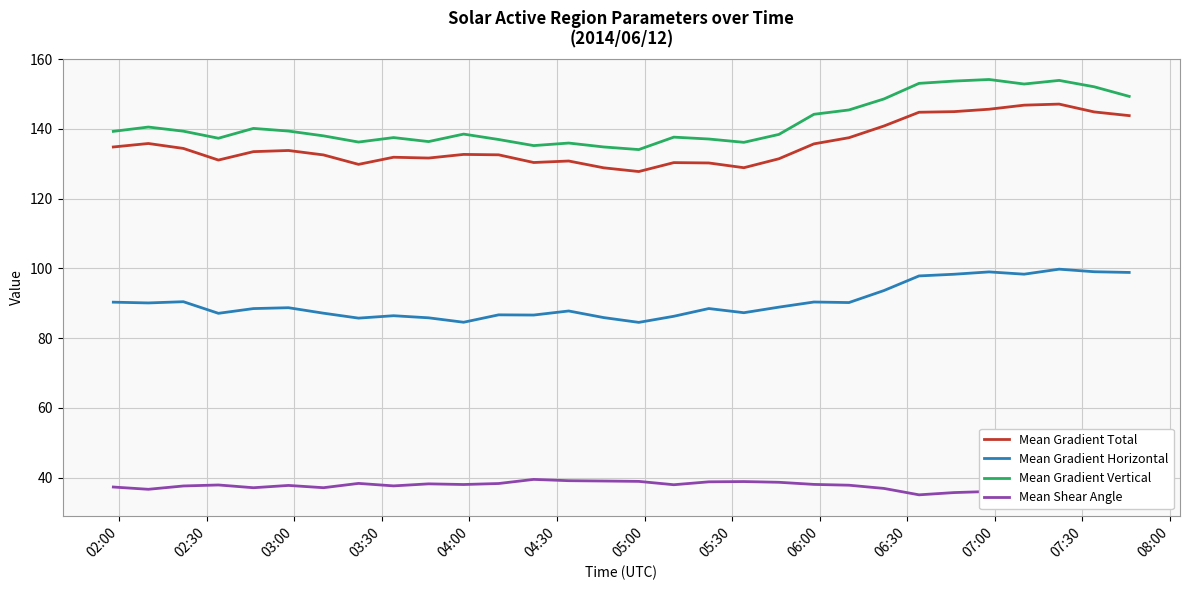

What is the highest value of the Mean Shear Angle series?

39.5